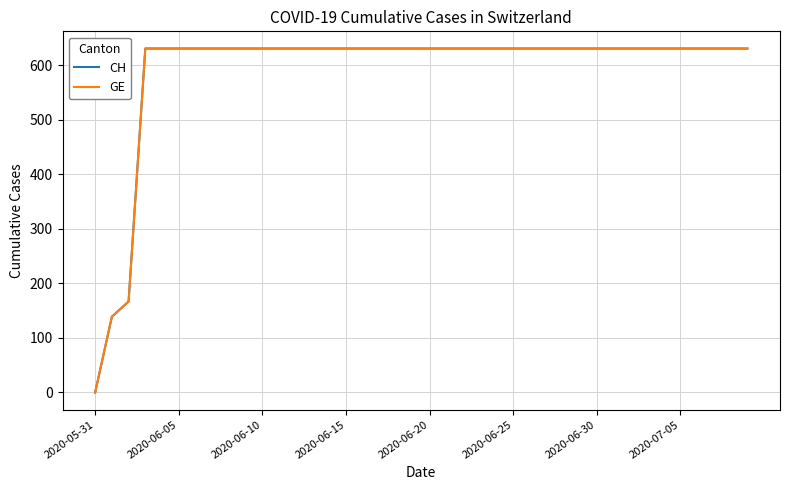

Does the chart display data point markers on the line(s)?

No